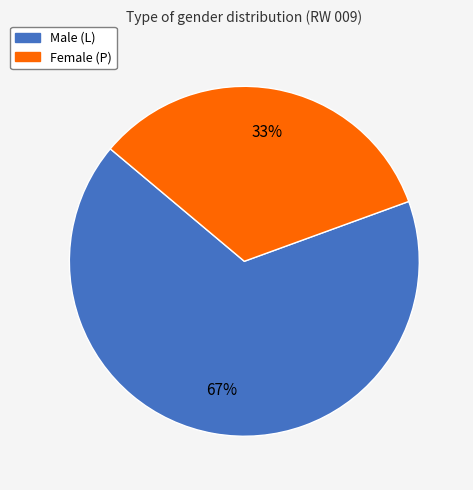

Is there any slice that represents more than half of the pie?

Yes